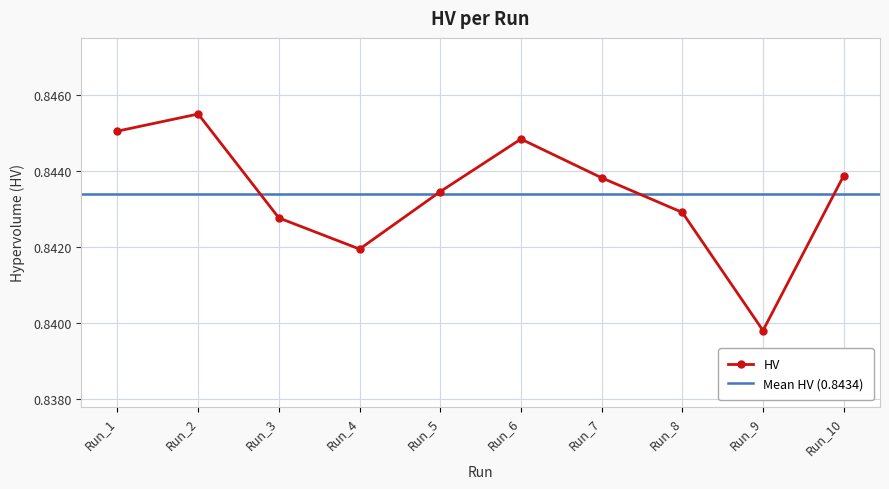

Is this an area chart (filled region under the line)?

No